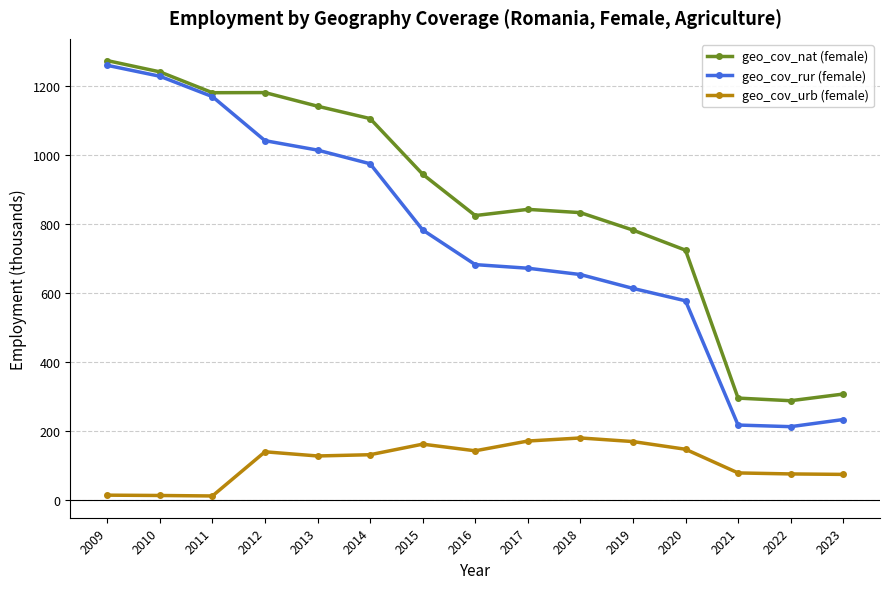

How many data points does each series have?

15